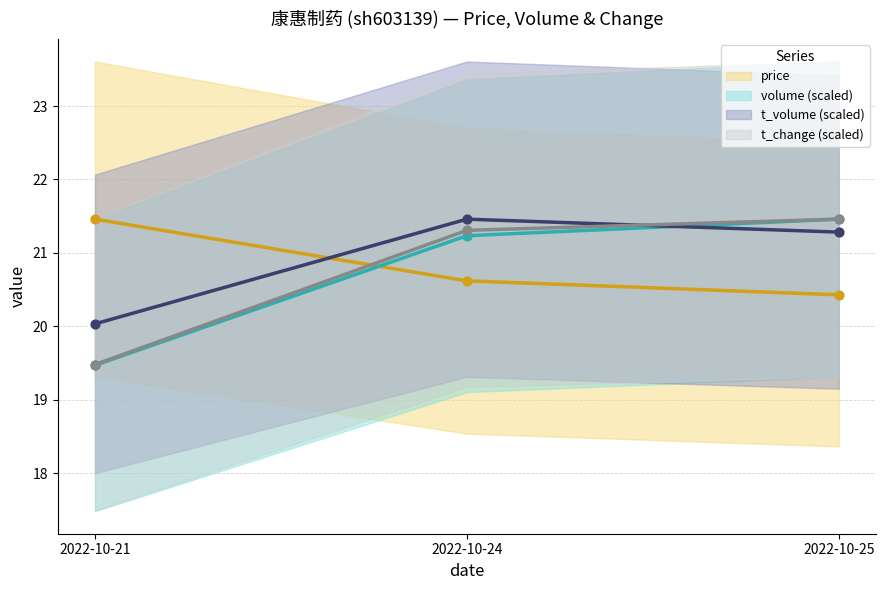

Which series contains the highest Y value?

price